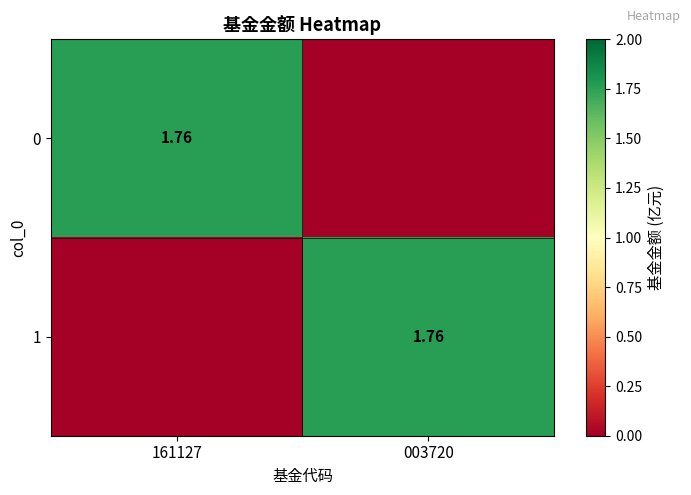

What is the difference between the 1 values at 161127 and 003720?

1.8